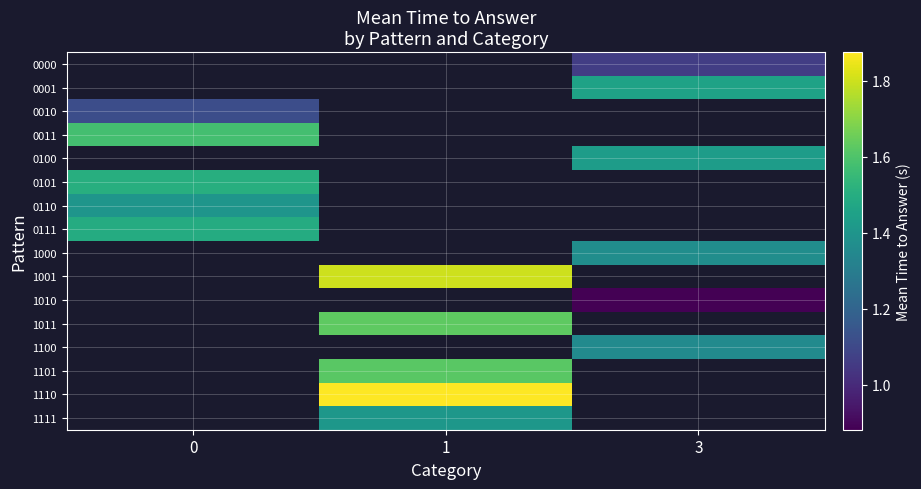

Is it true that 1010 equals 0.4 at 3?

False